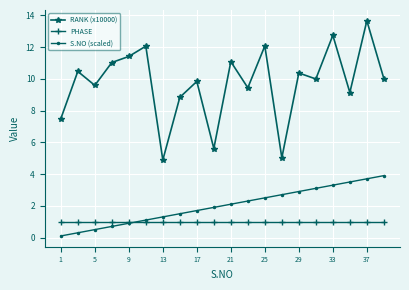

Is this an area chart (filled region under the line)?

No